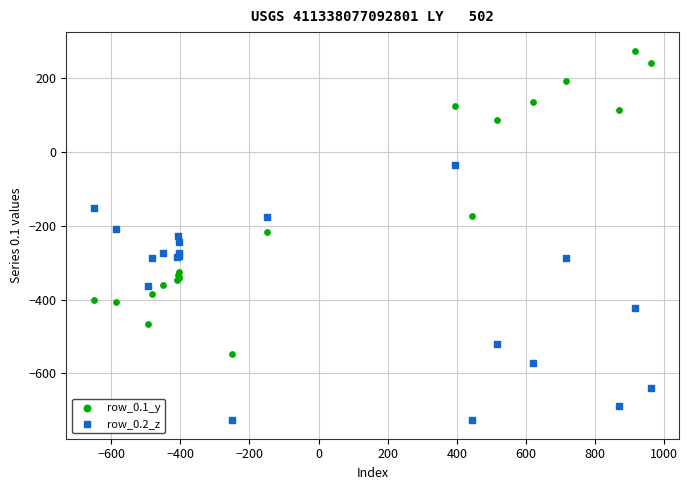

In the row_0.1_y series, what Y value is closest to -136?

-173.1